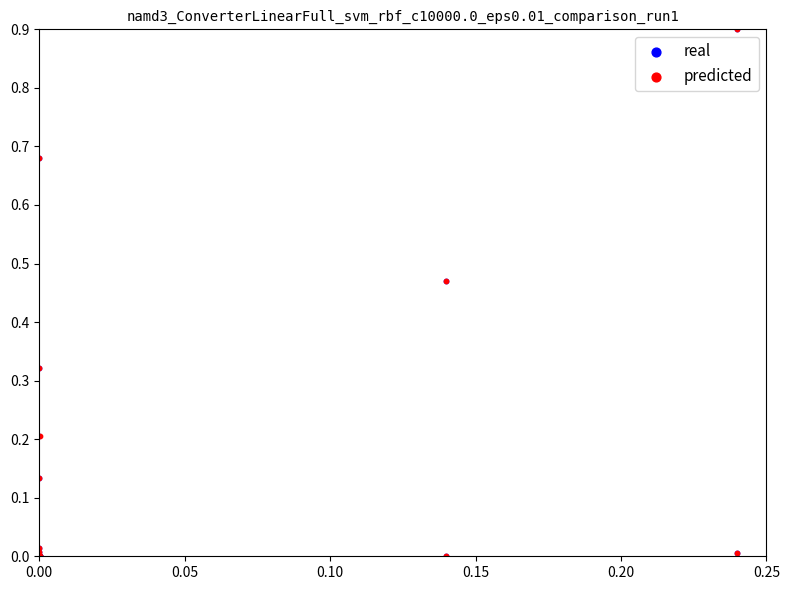

What are all the series names shown in the legend?

real, predicted